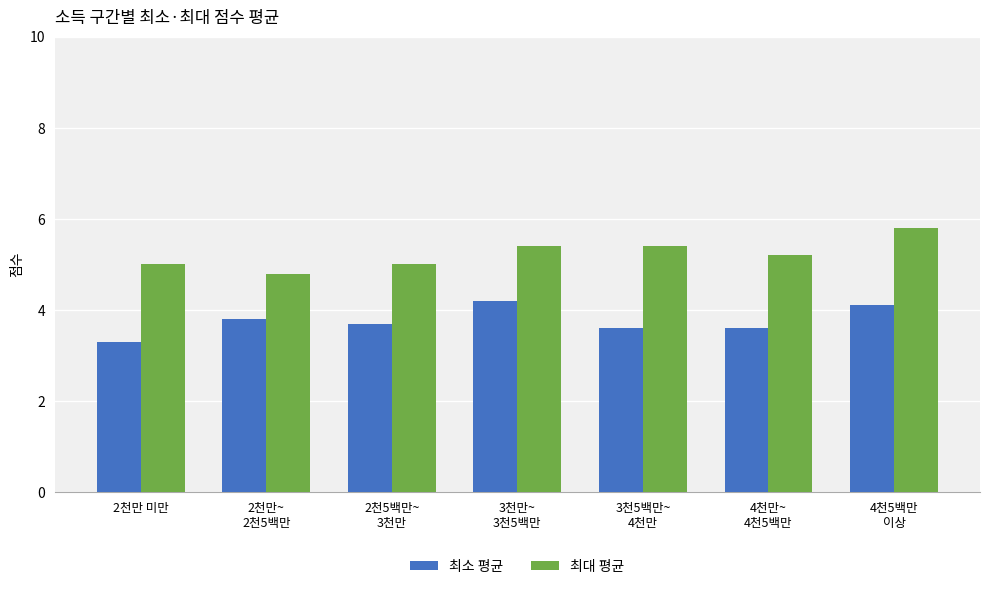

What is the value of the 최소 평균 bar at the 7th from the left?

4.1